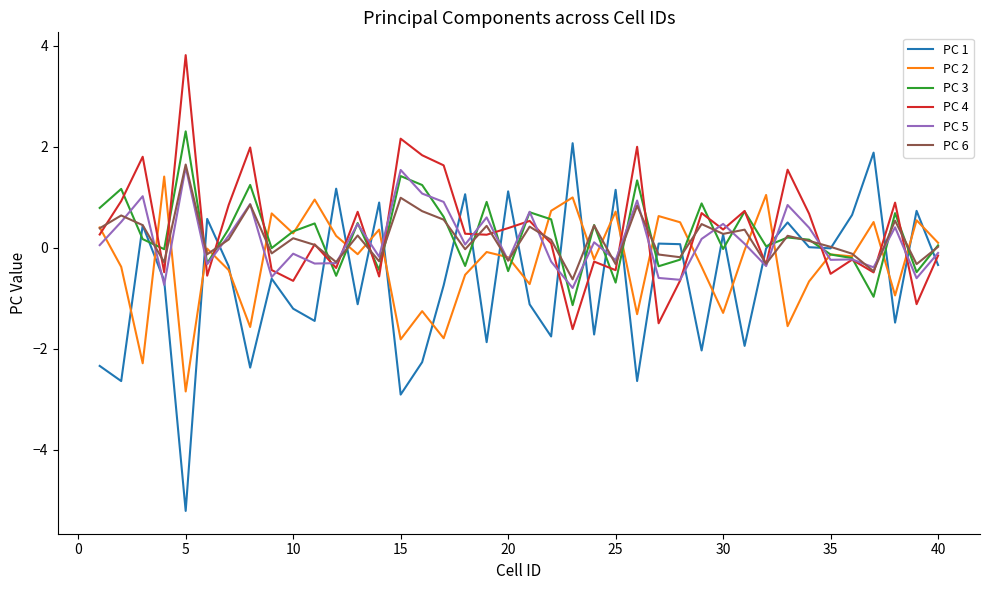

What is the greatest value displayed?

3.8